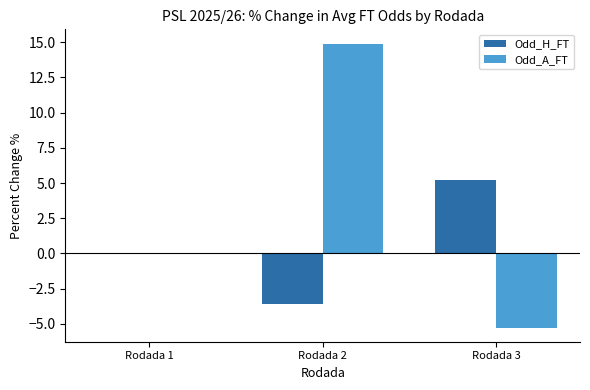

Read the Odd_H_FT value at Rodada 2.

-3.6